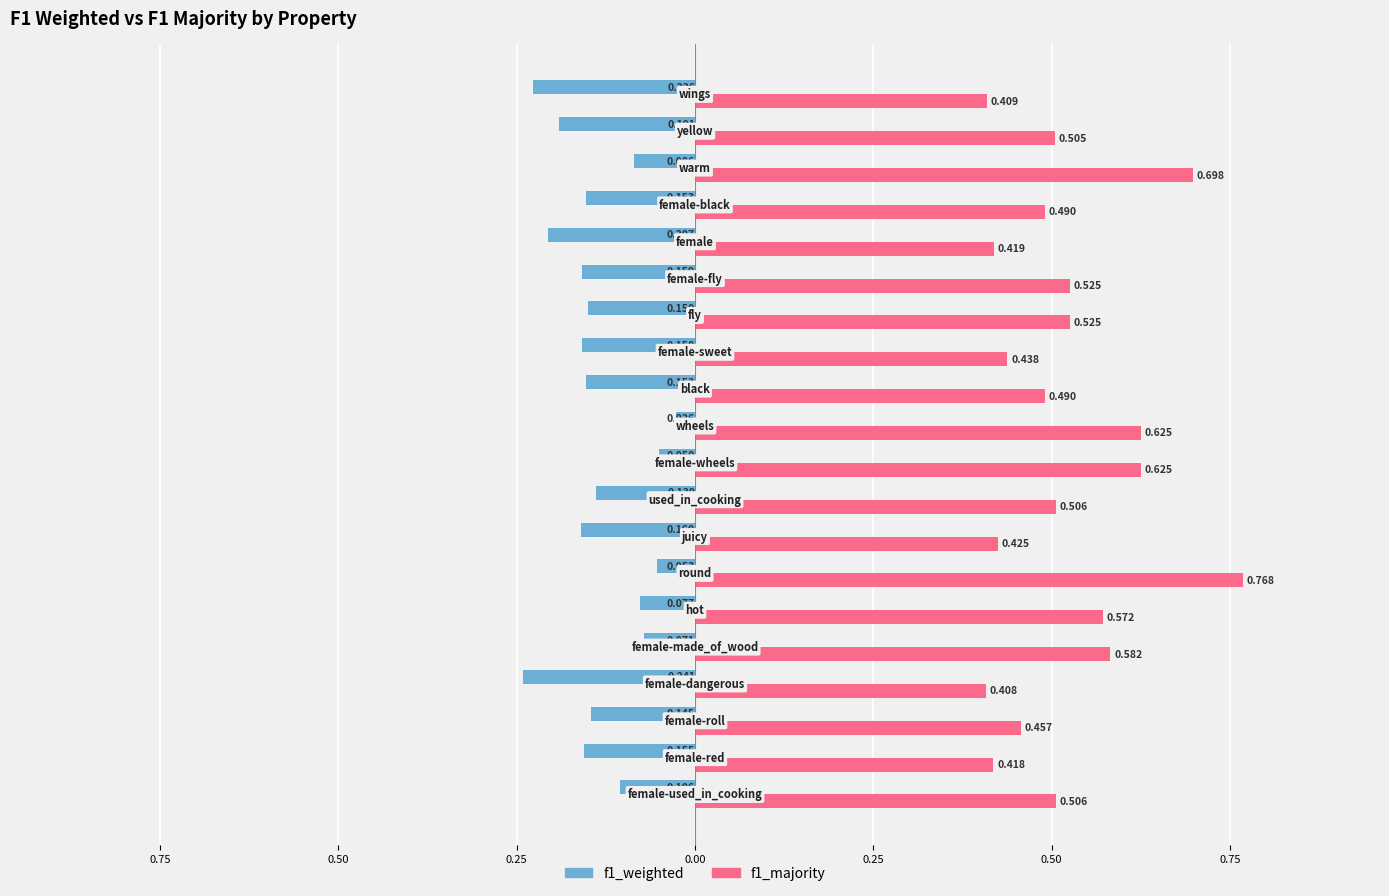

Reading right to left, what are all the values shown in this chart?

f1_weighted: -0.2	-0.2	-0.1	-0.2	-0.2	-0.2	-0.1	-0.2	-0.2	-0.0	-0.1	-0.1	-0.2	-0.1	-0.1	-0.1	-0.2	-0.1	-0.2	-0.1
f1_majority: 0.4	0.5	0.7	0.5	0.4	0.5	0.5	0.4	0.5	0.6	0.6	0.5	0.4	0.8	0.6	0.6	0.4	0.5	0.4	0.5